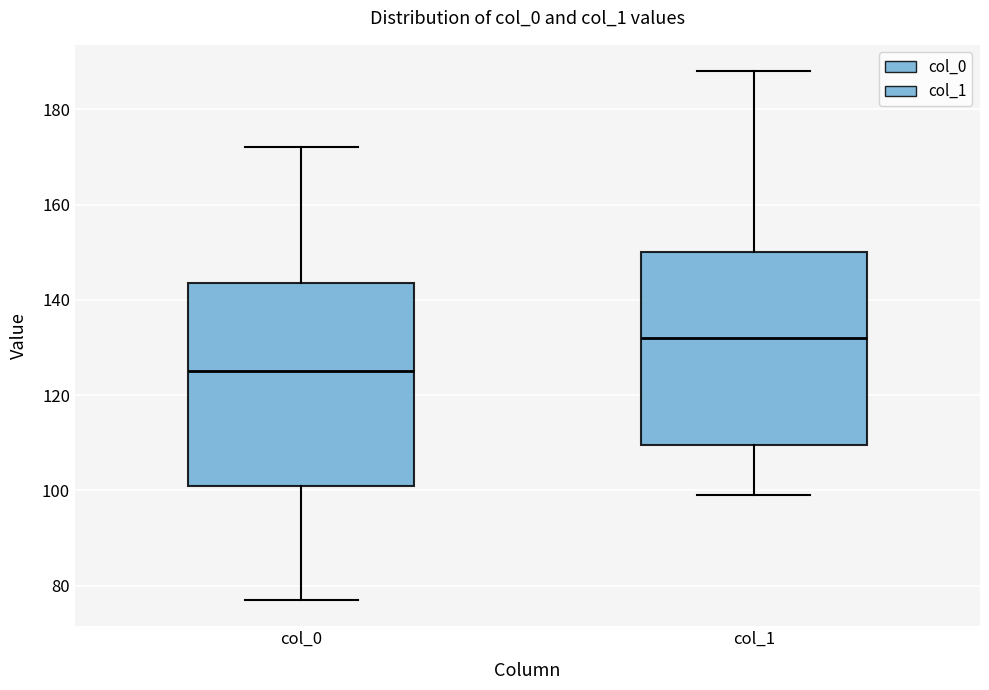

Which box is the tallest, from its lower edge to its upper edge?

col_0